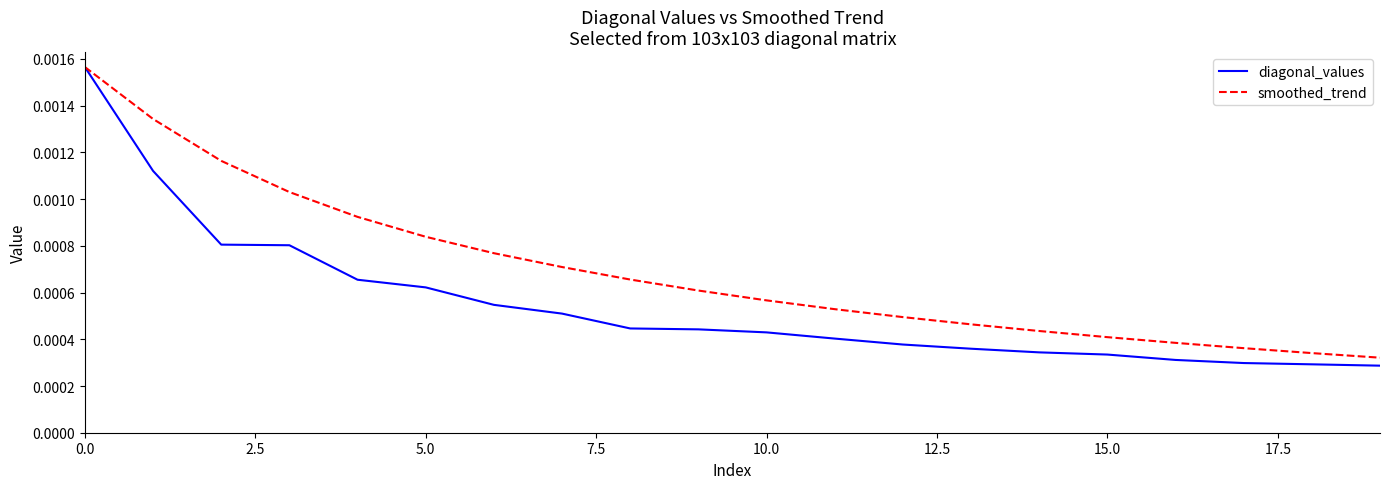

Rank the series by their average value, from highest to lowest.

smoothed_trend, diagonal_values